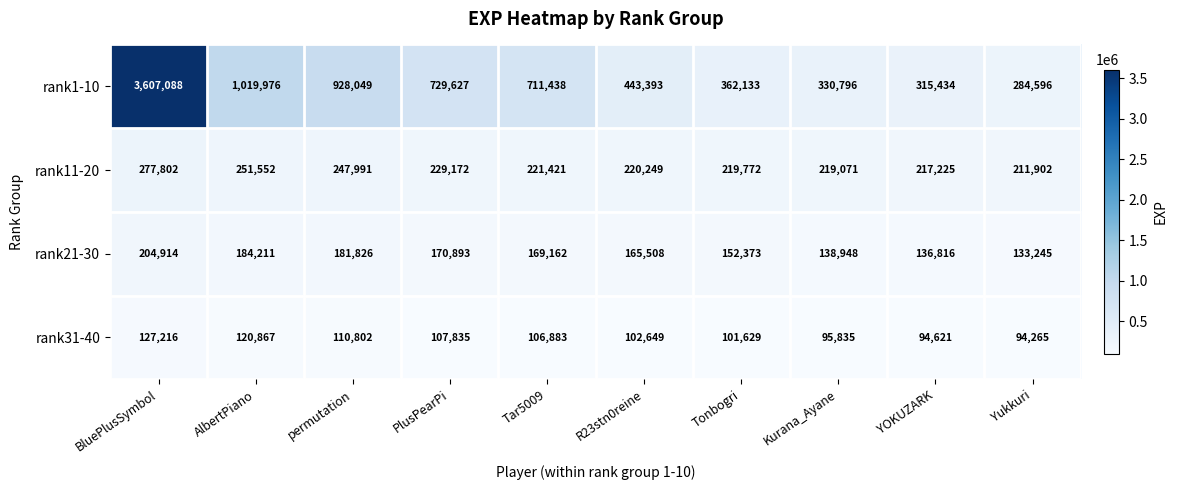

Rank the series at Tar5009 from lowest to highest value.

rank31-40, rank21-30, rank11-20, rank1-10